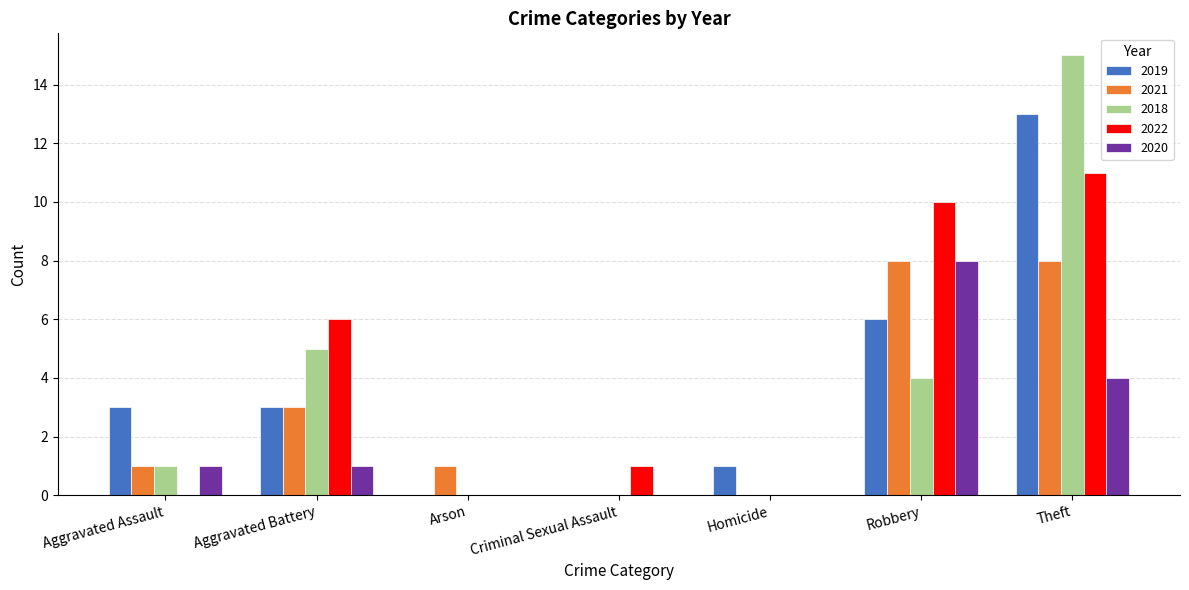

Does the chart contain stacked bars?

No